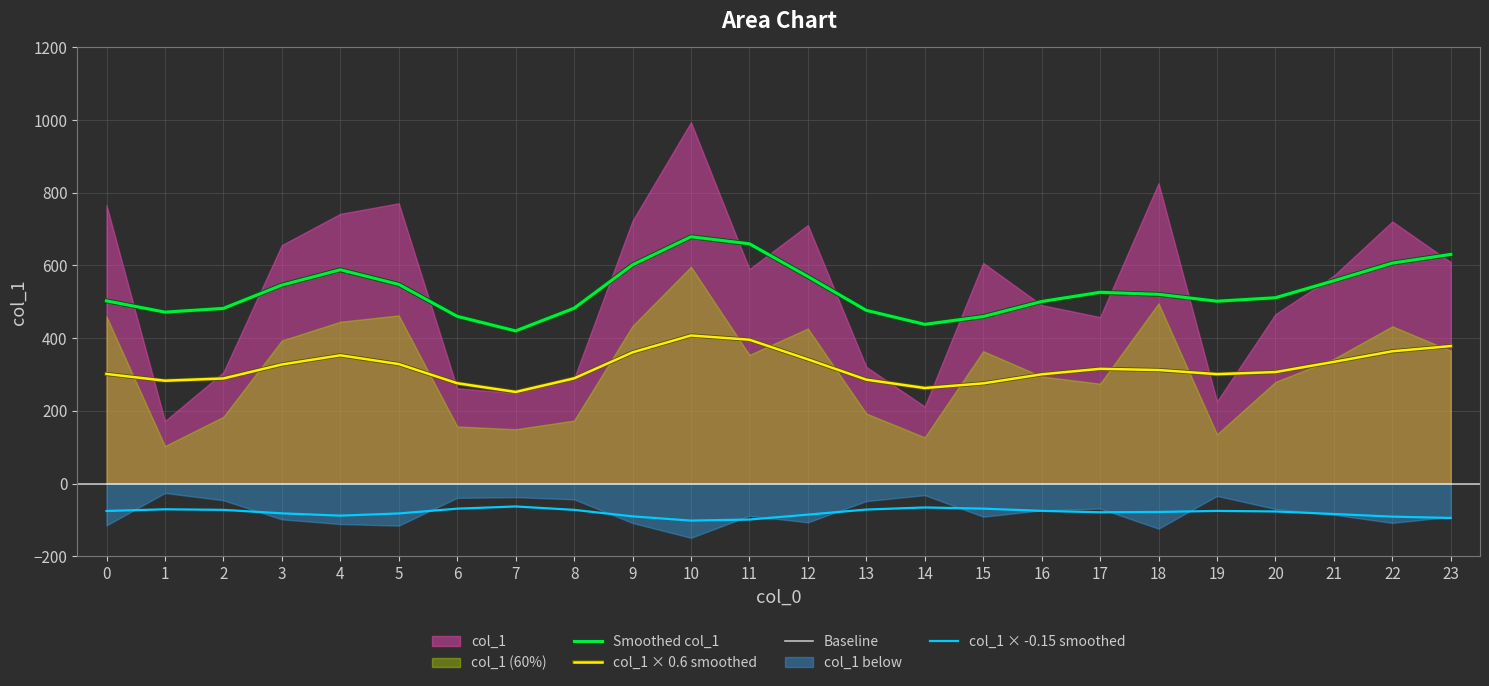

True or false: there are more than 0 points higher than both neighbors.

True